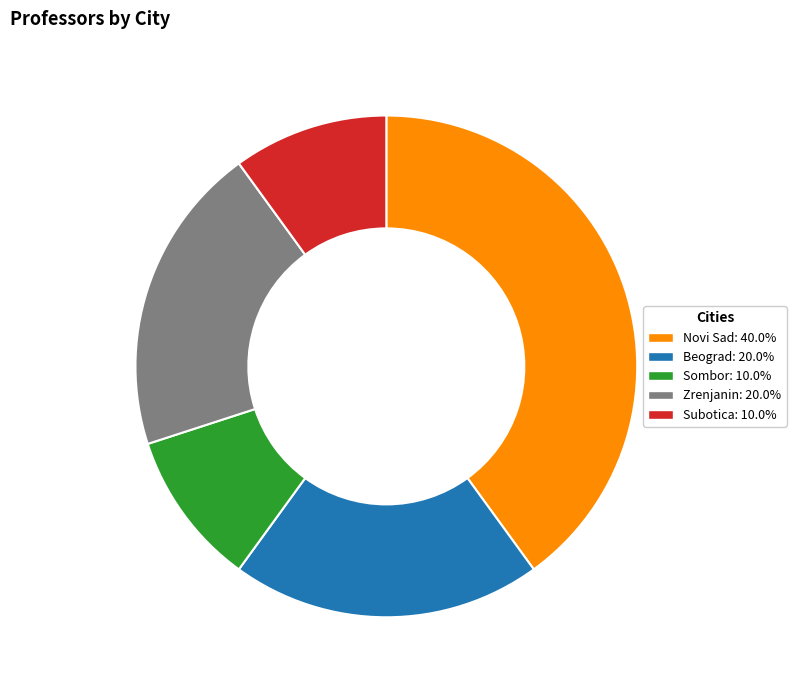

Is there a majority slice in this chart?

No